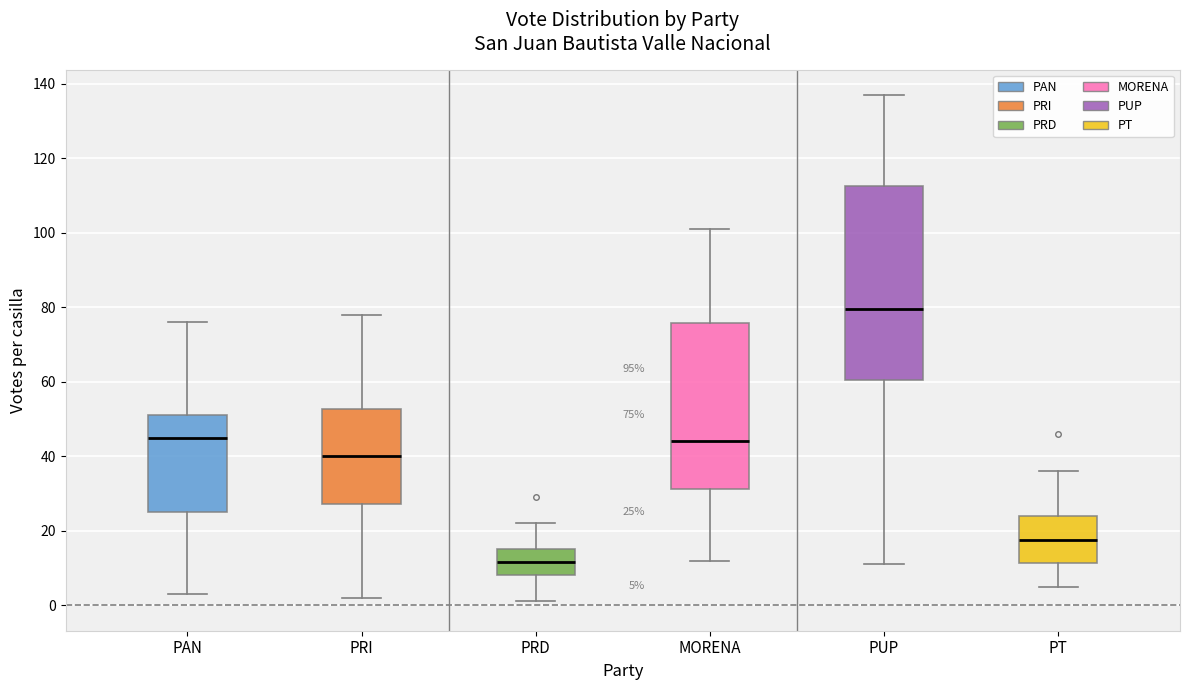

Comparing the boxes themselves (not the whiskers), which one is the tallest?

PUP